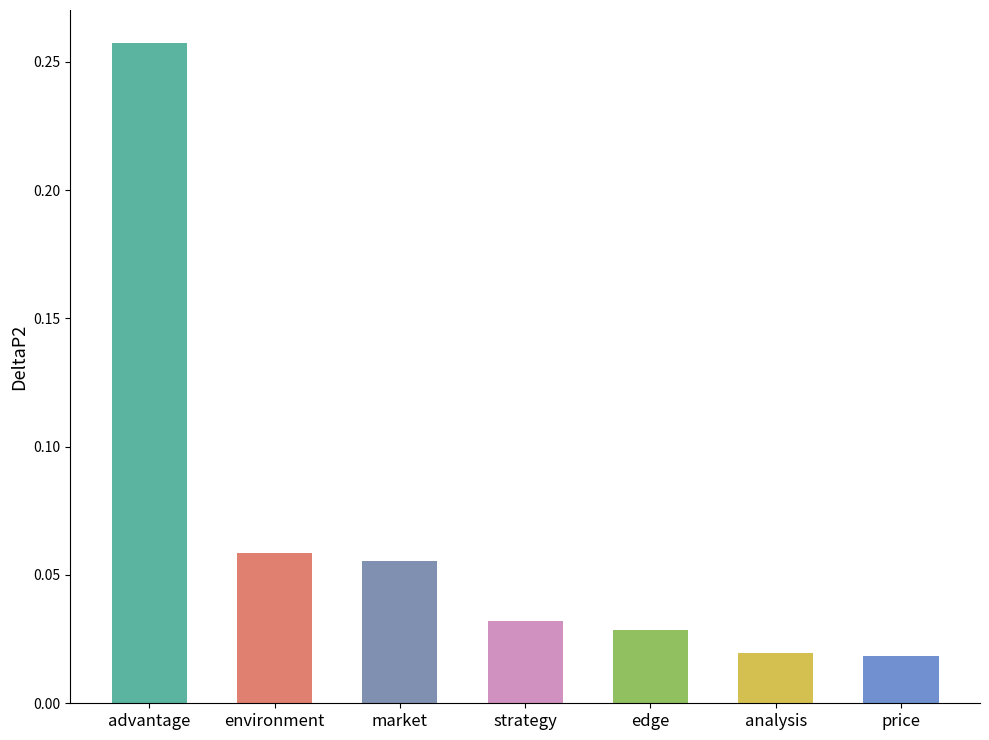

The chart shows a value of 0.1 at advantage. True or false?

False